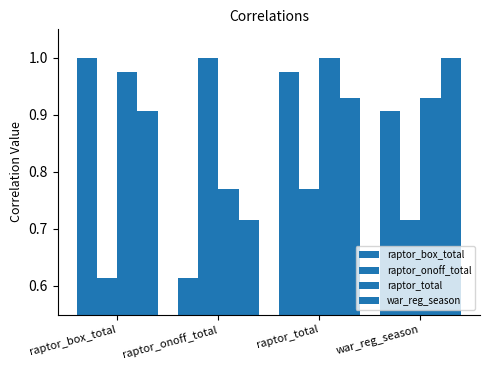

How many series are shown in this chart?

4